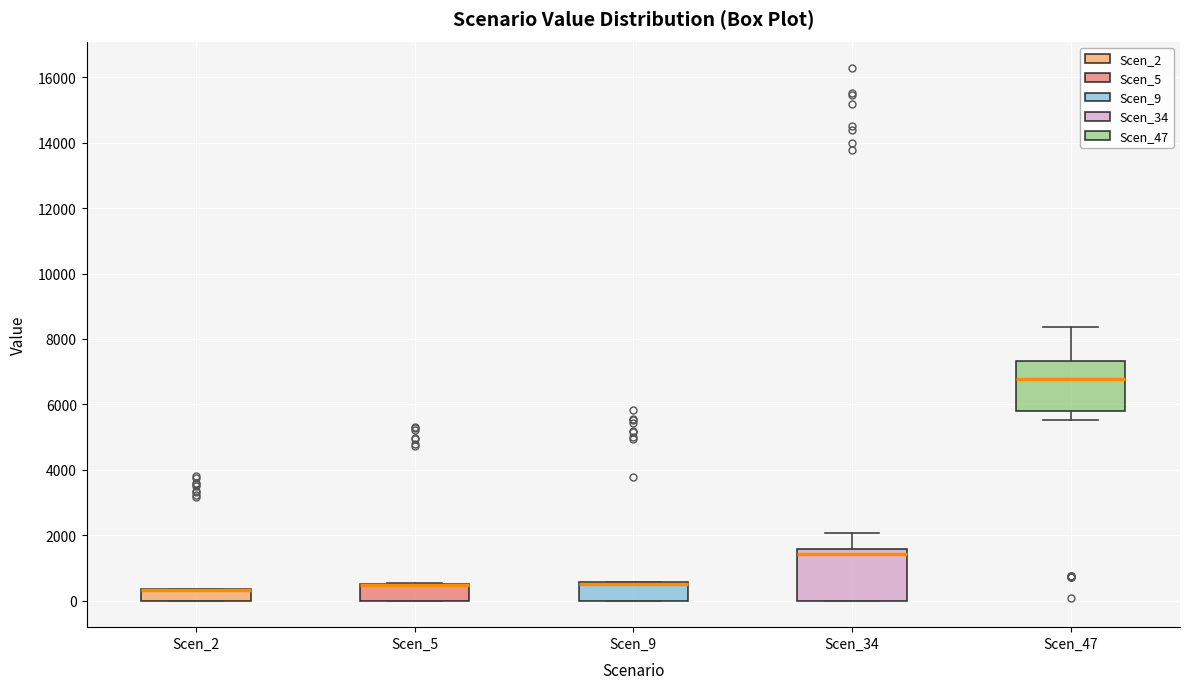

Reading left to right, read every box against the y-axis: the position of its median line, the range the box covers, and the ends of its whiskers. The values are not printed on the chart, so give them approximately, as read against the axis.

Scen_2: median 400 (drawn on the box's upper edge), box 0 to 400, whiskers 0 to 400
Scen_5: median 400 (drawn on the box's upper edge), box 0 to 400, whiskers 0 to 600
Scen_9: median 600 (drawn on the box's upper edge), box 0 to 600, whiskers 0 to 600
Scen_34: median 1400, box 0 to 1600, whiskers 0 to 2000
Scen_47: median 6800, box 5800 to 7400, whiskers 5600 to 8400